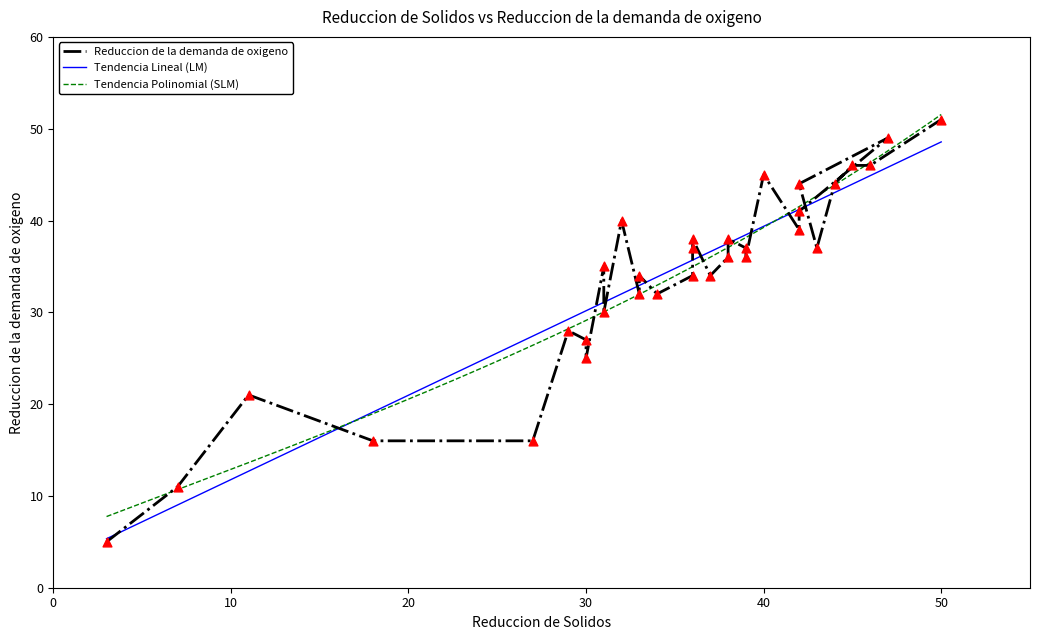

What is the minimum value for Tendencia Polinomial (SLM)?

7.8